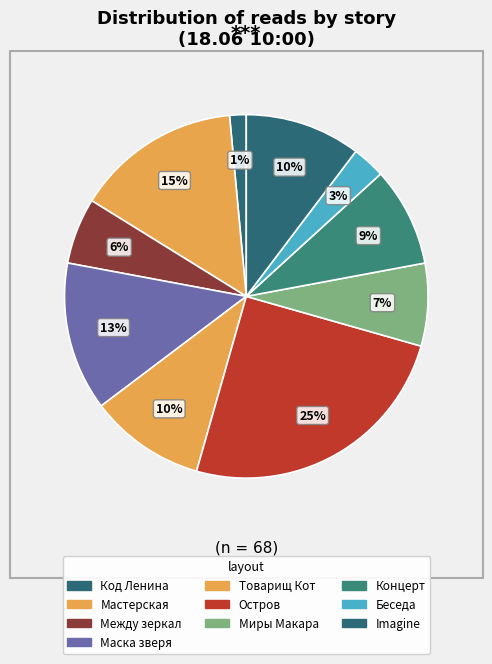

Count the number of slices in the pie.

10